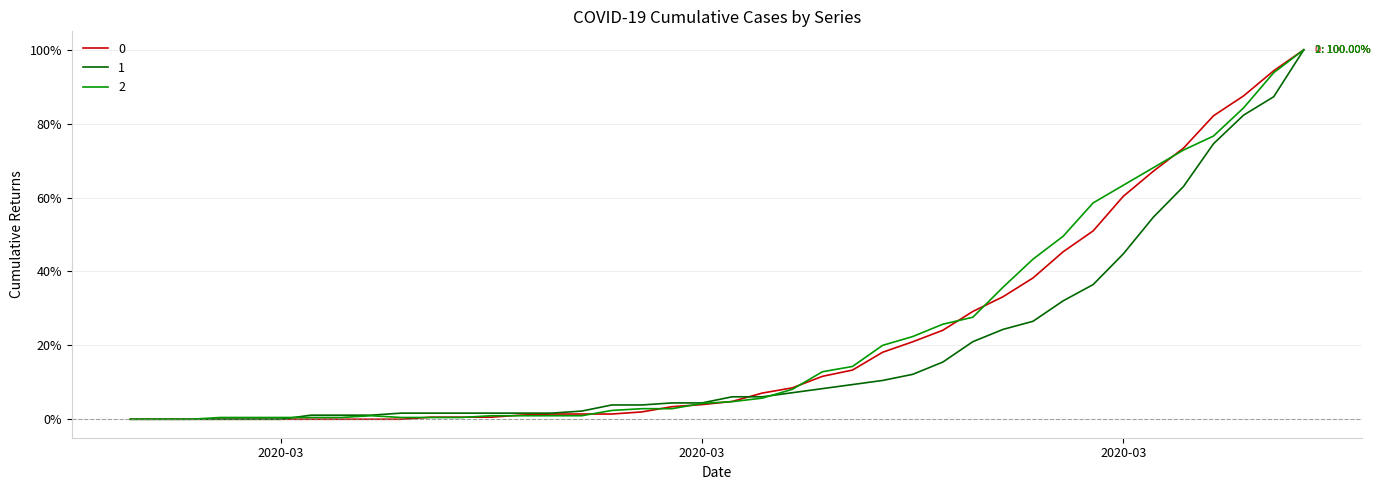

What is the greatest value displayed?

100.0